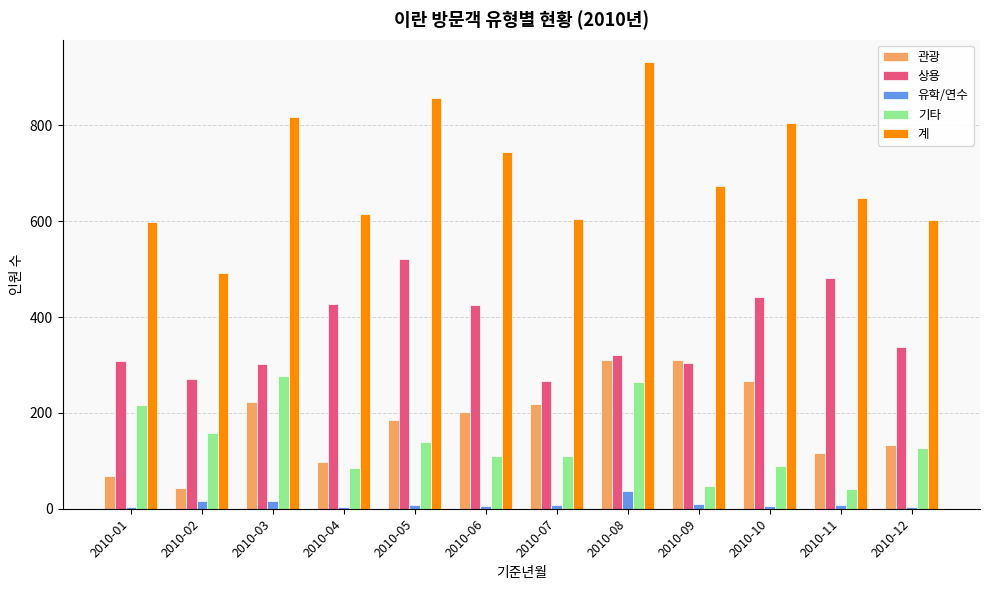

Which series has the largest range (max minus min)?

계